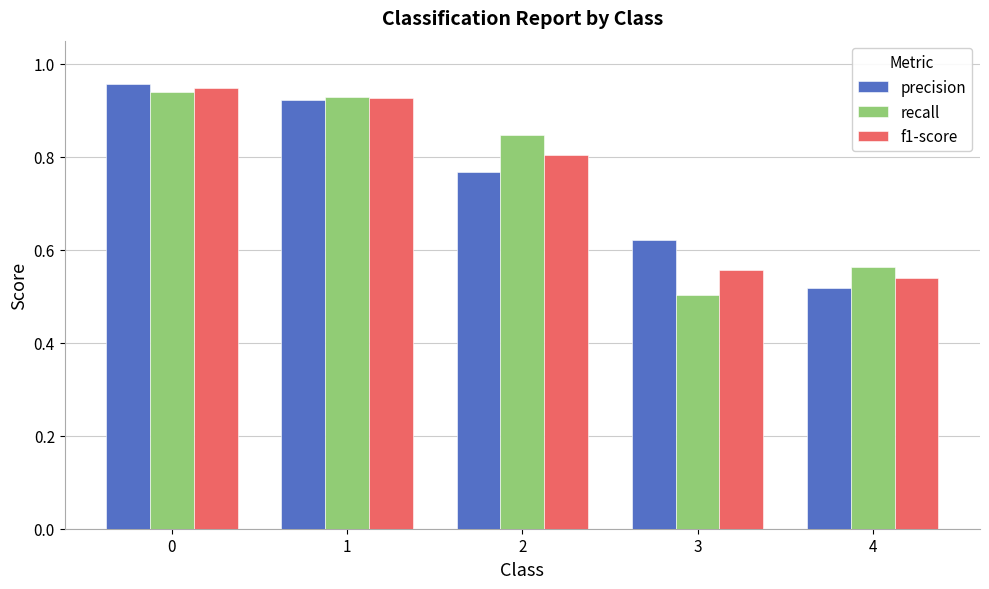

Which label corresponds to the smallest value in the chart?

3